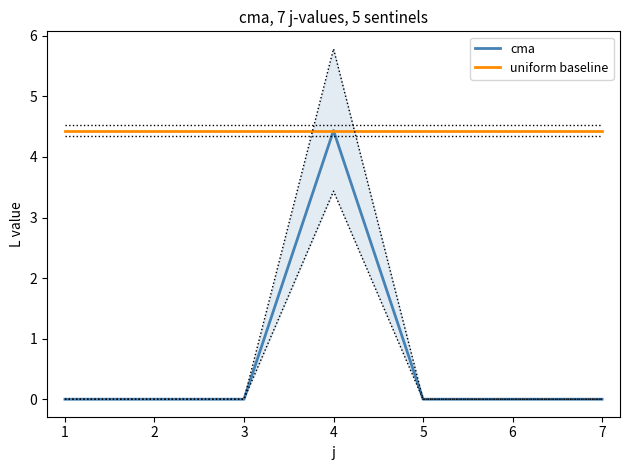

True or false: cma and uniform baseline intersect in this chart.

False